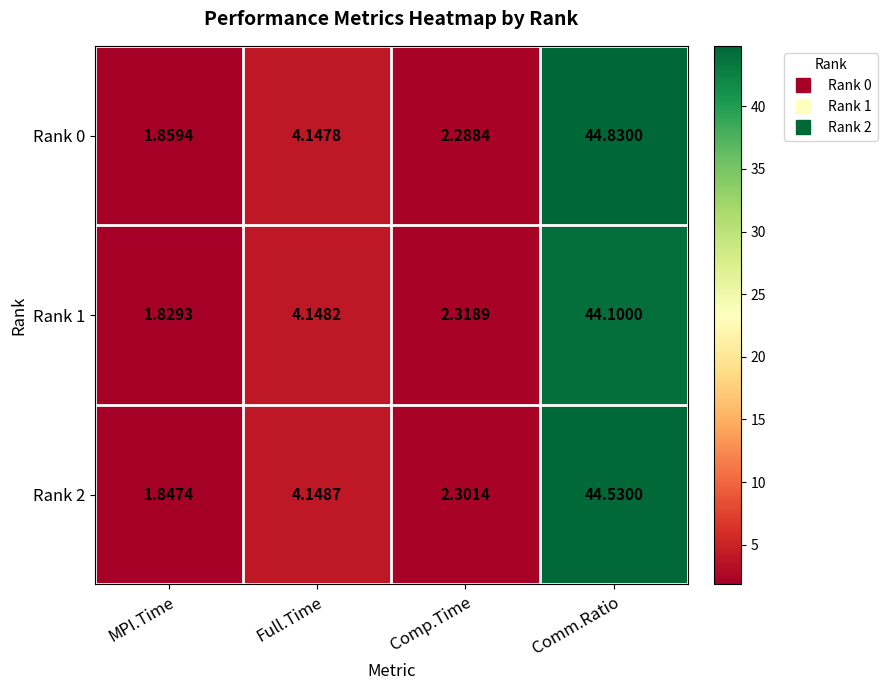

Which category has the lowest value across all series?

MPI.Time